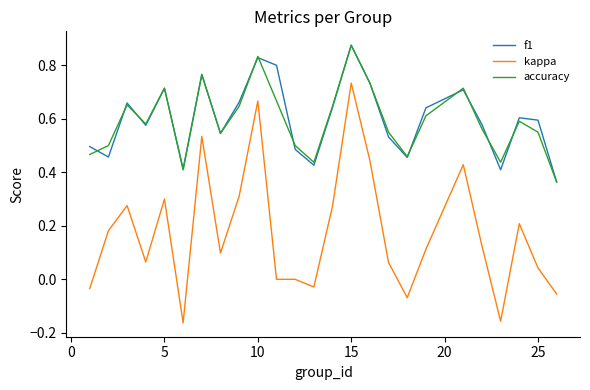

True or false: kappa and accuracy cross at least once.

False